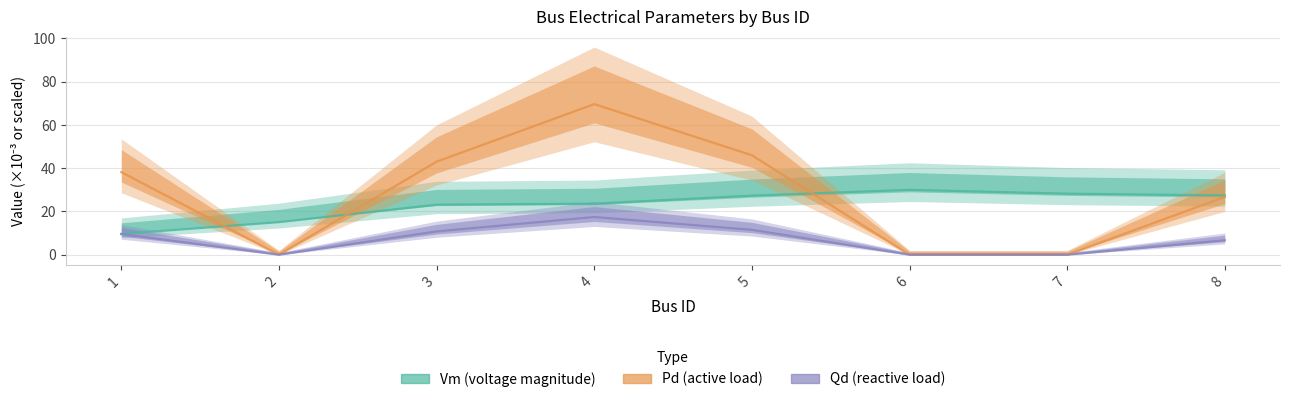

True or false: Pd (scaled) and Qd (scaled) cross at least once.

False